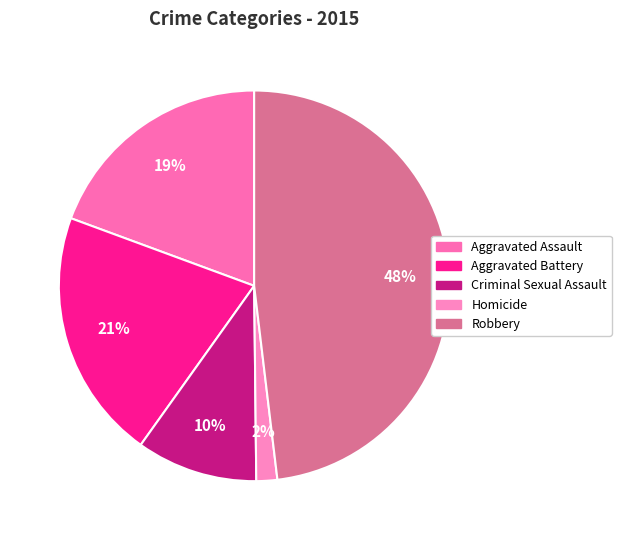

The Aggravated Assault slice represents 19% of the pie. True or false?

True